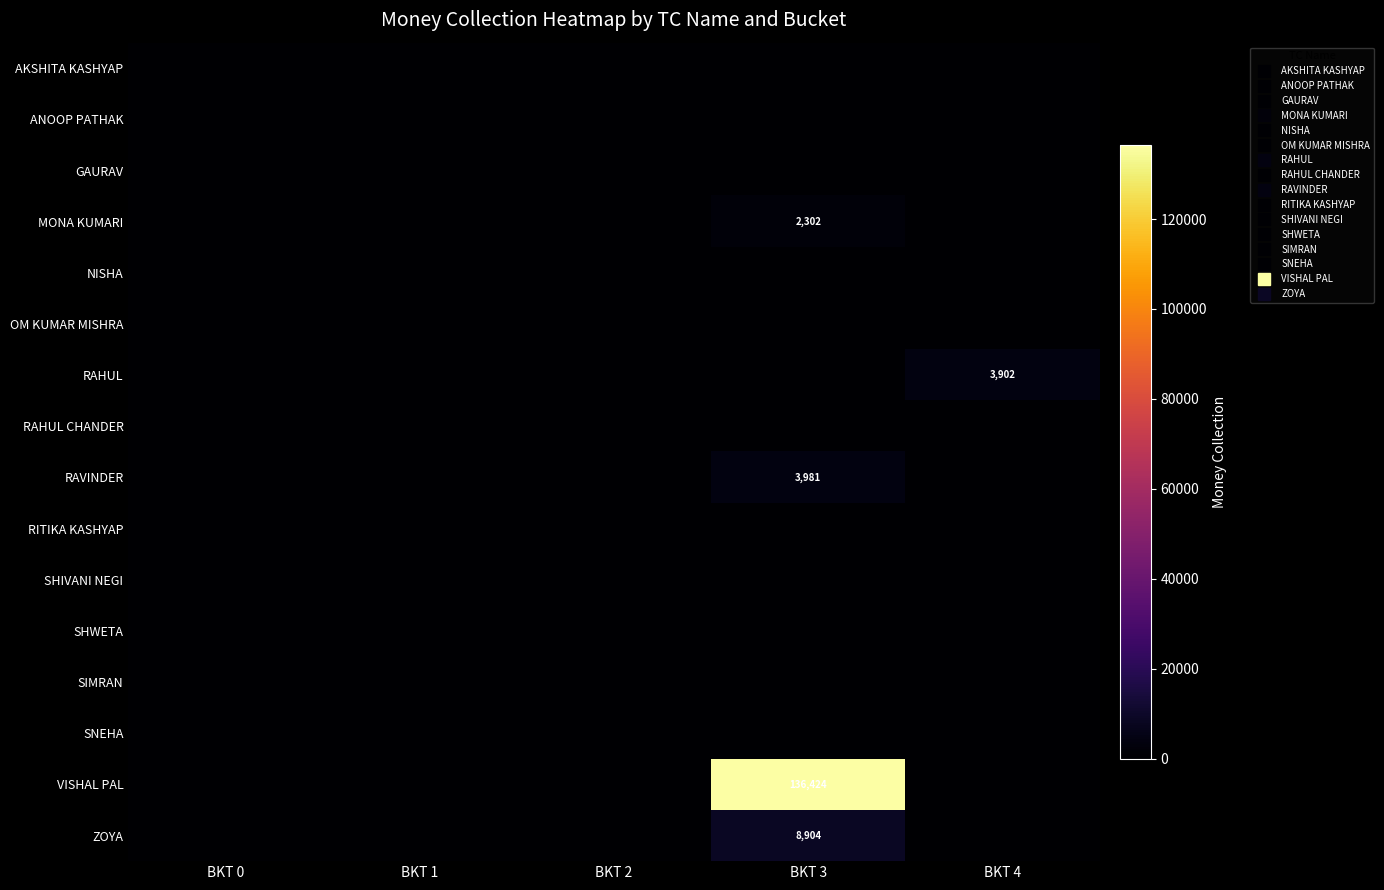

Between BKT 0 and BKT 4, which series saw the biggest shift?

RAHUL